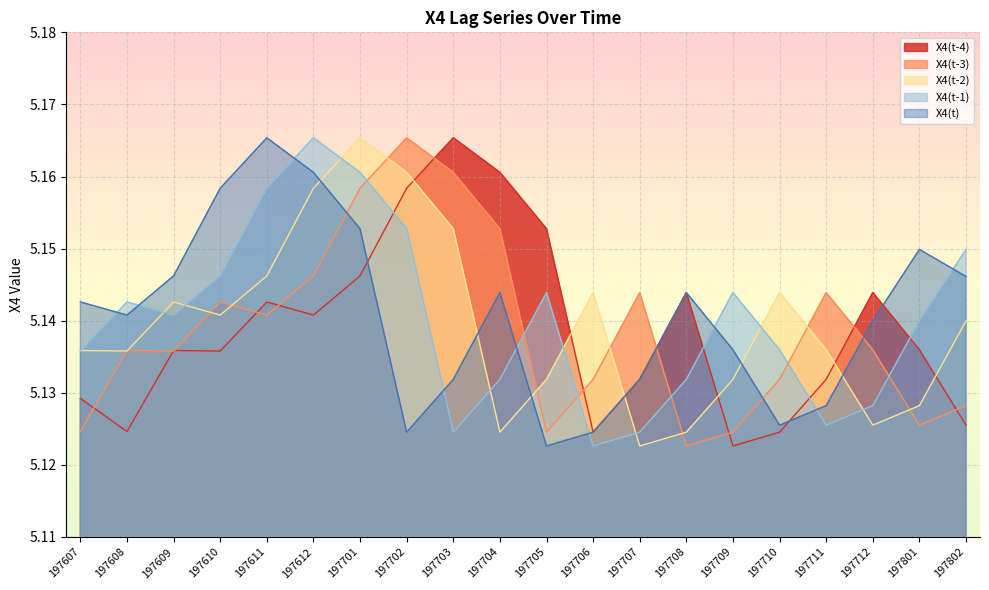

Where is X4(t) nearest to the value 5?

197705